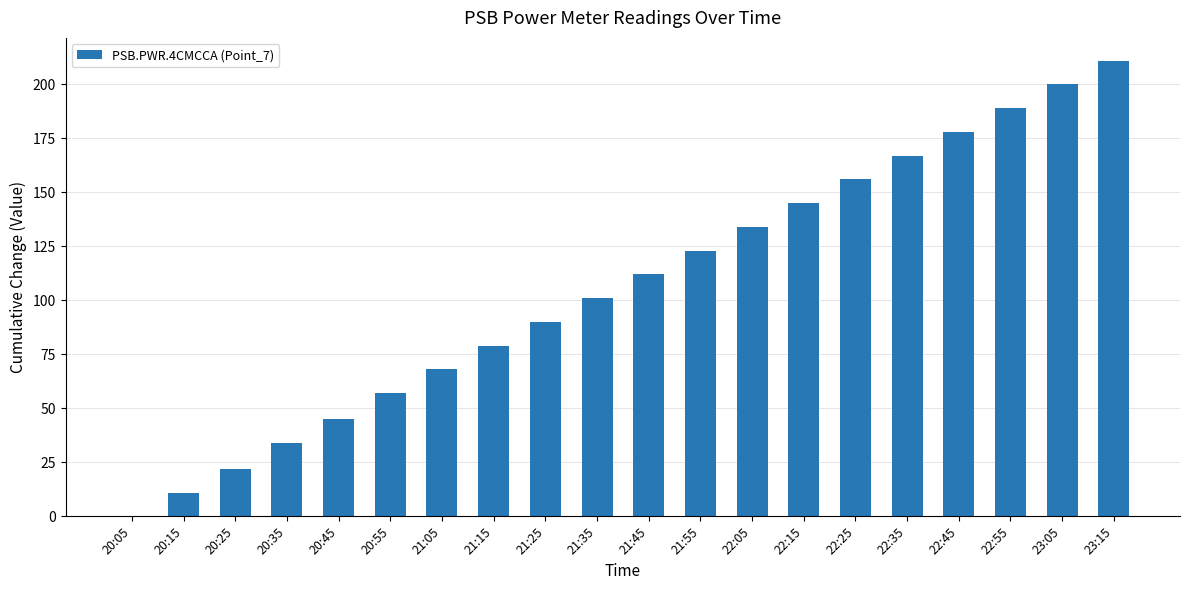

What is the sum of all values?

2122